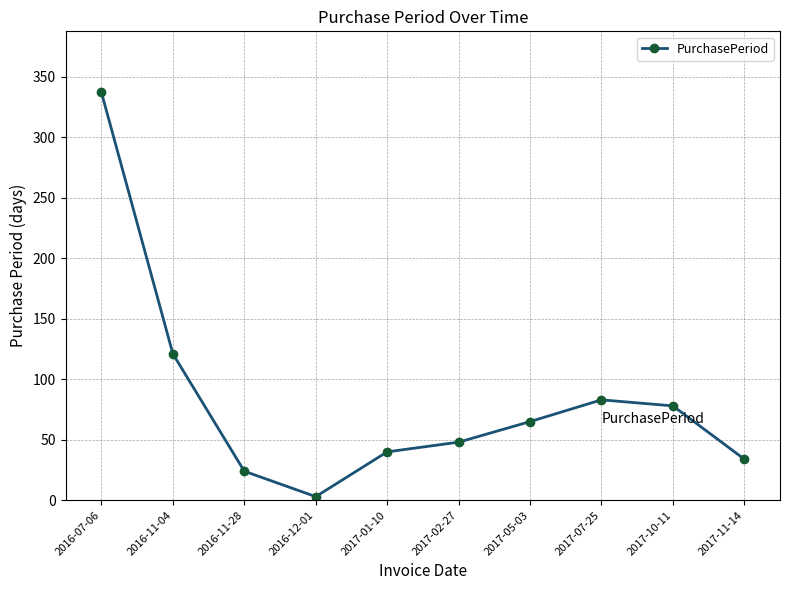

Read the value at 2017-07-25, to the nearest 5.

85